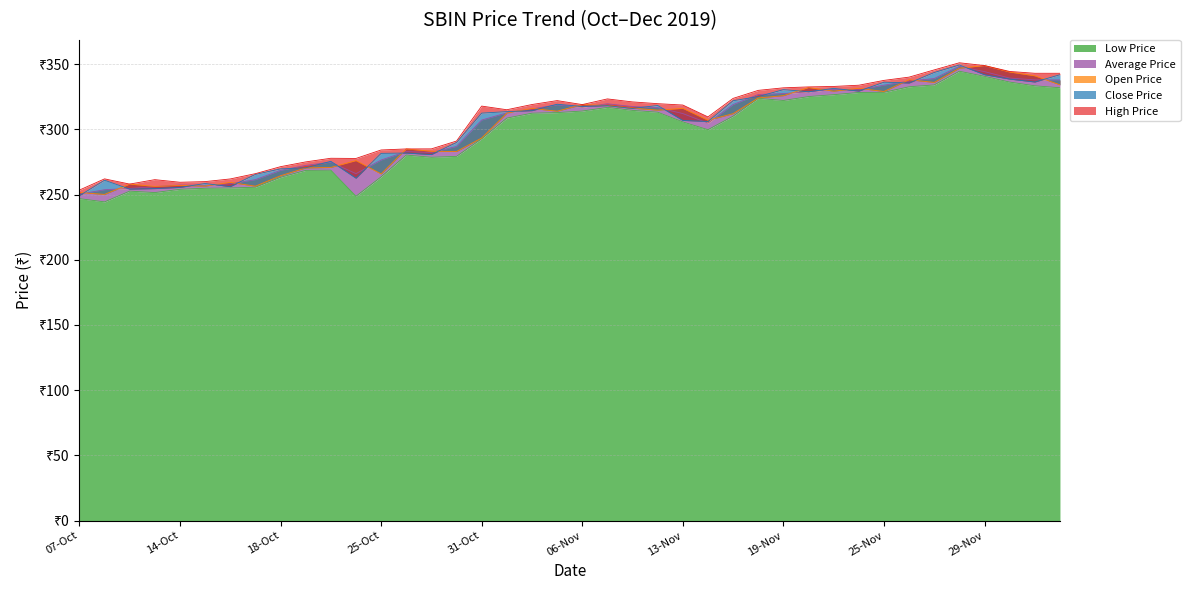

Reading left to right, what are all the values shown in this chart?

Close Price: 249.1	260.9	254.2	254.6	255.4	258.4	256.1	265.4	269.6	270.5	275.4	262.5	281.6	281.8	280.6	289.9	312.4	313.6	314.3	319.2	317.6	318.1	316.0	318.2	306.8	306.0	321.9	325.1	330.4	328.8	331.4	329.3	336.1	335.5	343.6	349.3	341.9	338.5	336.2	341.9
Open Price: 251.5	250.1	258.0	256.2	256.9	256.4	259.3	256.4	264.4	270.4	270.8	276.0	265.8	284.9	283.1	283.0	293.4	312.4	316.0	313.9	318.9	318.2	316.2	314.7	316.1	306.9	312.0	324.0	325.8	332.0	329.2	331.4	329.0	338.0	335.9	346.9	348.9	343.9	341.0	334.1
High Price: 253.4	262.0	258.0	261.4	259.4	259.9	261.9	266.0	271.4	275.0	277.8	277.6	284.1	284.9	285.0	291.0	317.8	315.0	319.0	322.0	318.9	323.3	321.0	319.6	318.6	309.5	323.7	329.9	331.8	332.5	332.9	333.8	337.5	340.0	345.6	351.0	348.9	344.4	342.9	342.9
Low Price: 246.8	244.3	252.6	251.5	254.0	254.8	255.0	255.6	263.2	268.5	268.6	248.7	263.6	280.2	278.6	279.2	292.8	308.6	312.4	312.8	314.0	316.8	314.5	313.1	305.6	299.7	310.1	323.8	322.1	325.1	326.6	328.2	328.4	332.6	334.1	344.5	340.6	336.2	333.4	331.9
Average Price: 250.2	253.7	254.7	256.1	257.3	257.1	258.3	261.4	268.5	272.3	274.9	266.0	276.4	282.9	282.2	286.9	307.1	312.6	315.6	318.8	316.9	319.6	317.5	316.6	312.1	304.7	318.9	326.7	327.4	328.7	330.6	330.3	333.8	337.0	338.9	348.2	344.2	339.3	337.9	337.8